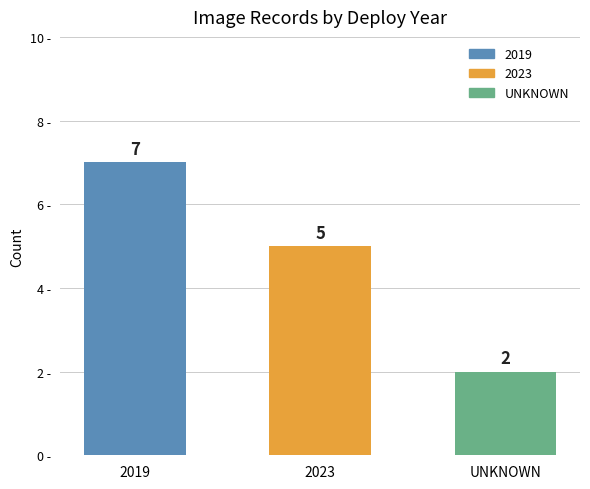

What is the difference between the maximum and minimum values?

5